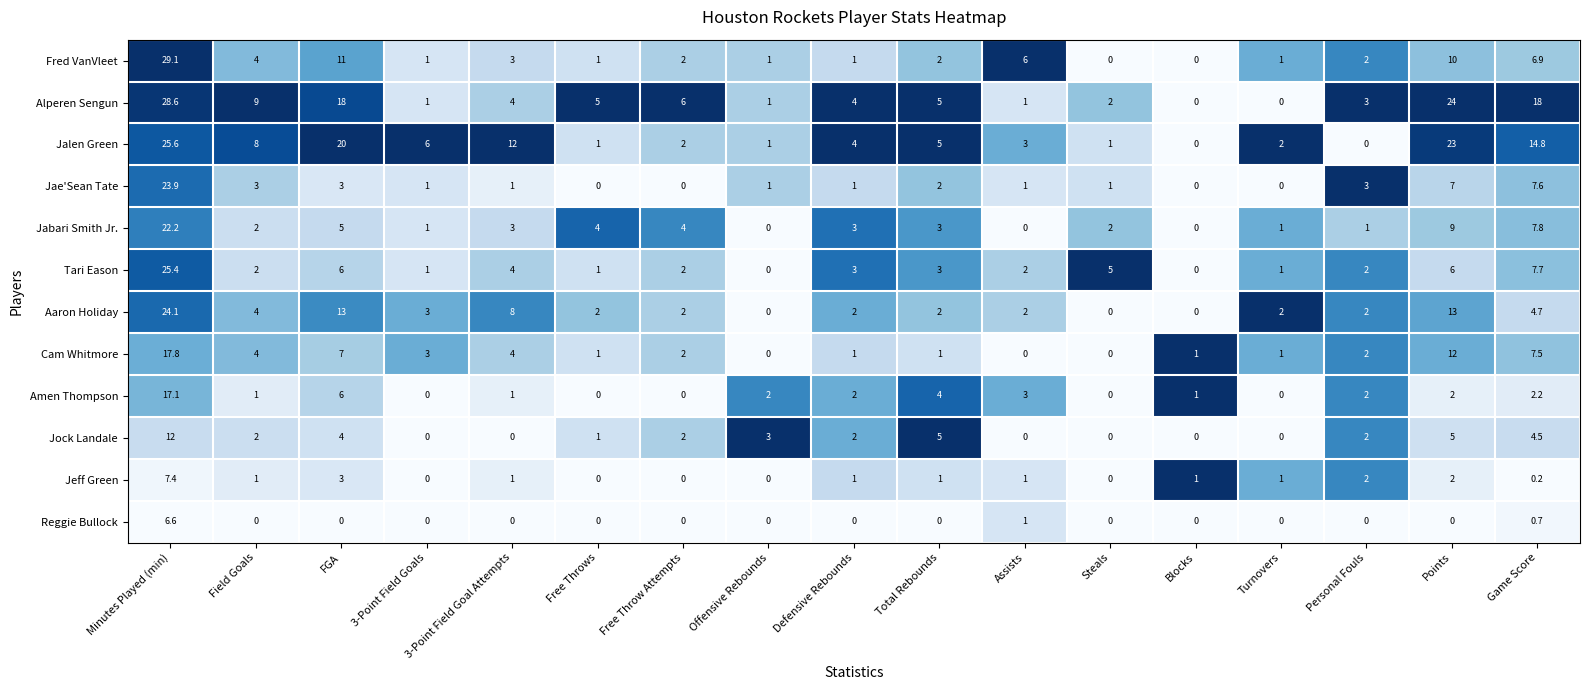

At how many categories does at least one series exceed 19?

3